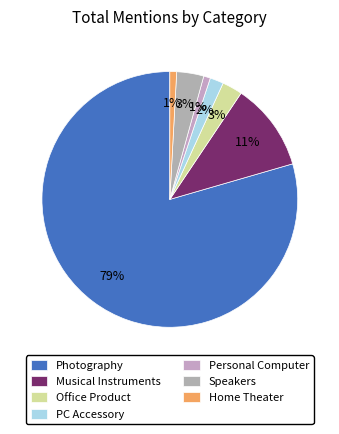

Is there any slice that represents more than half of the pie?

Yes